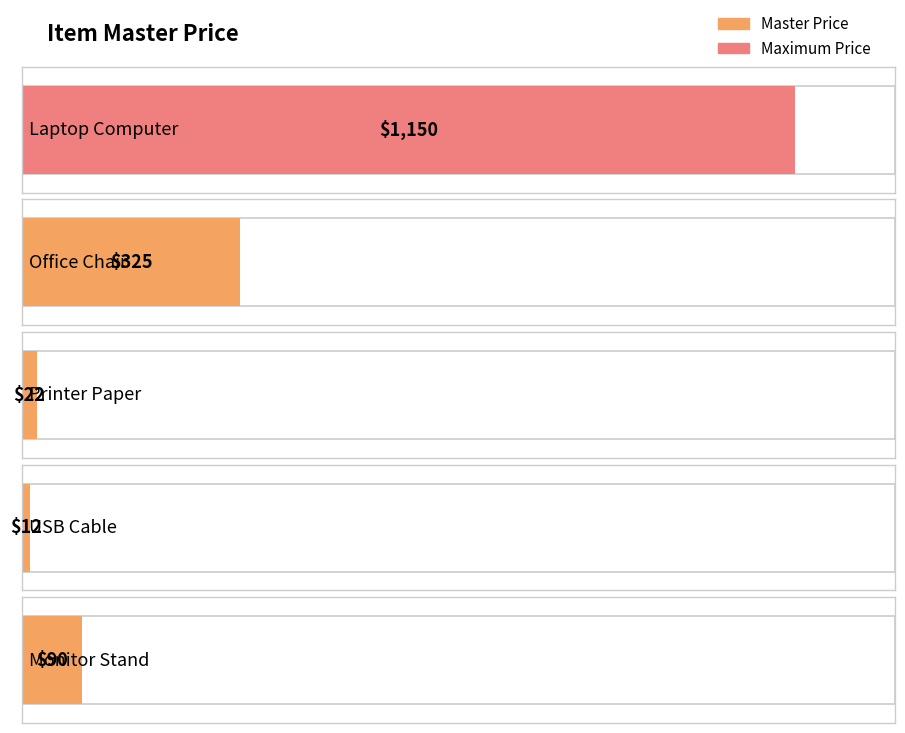

What position from the right is Laptop Computer?

5